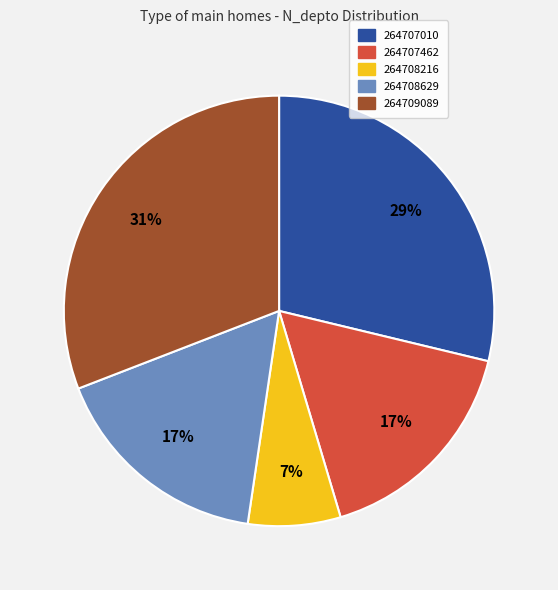

How many slices are in this pie chart?

5